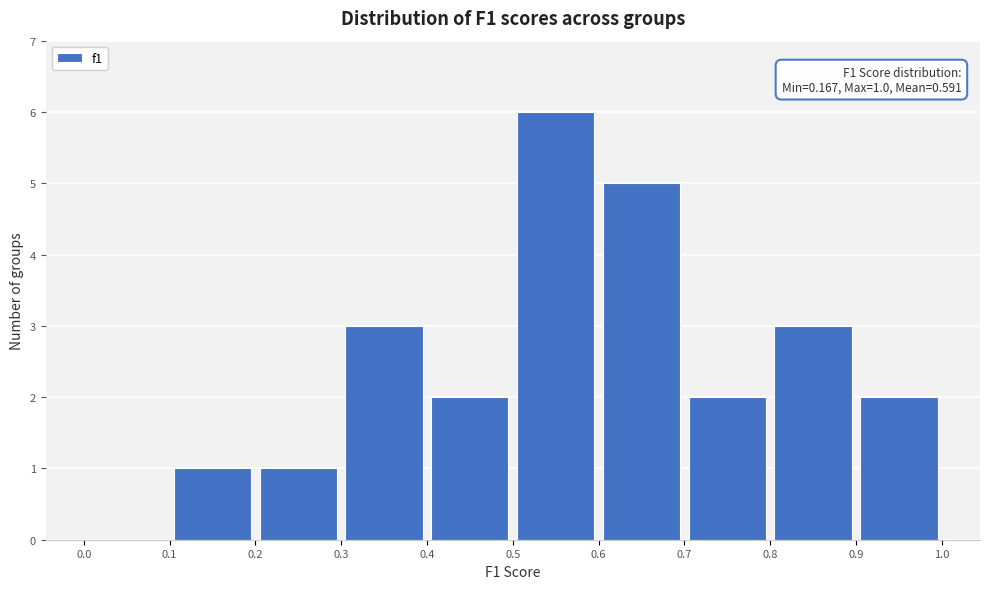

Which range on the x-axis has the tallest bar?

0.5 to 0.6